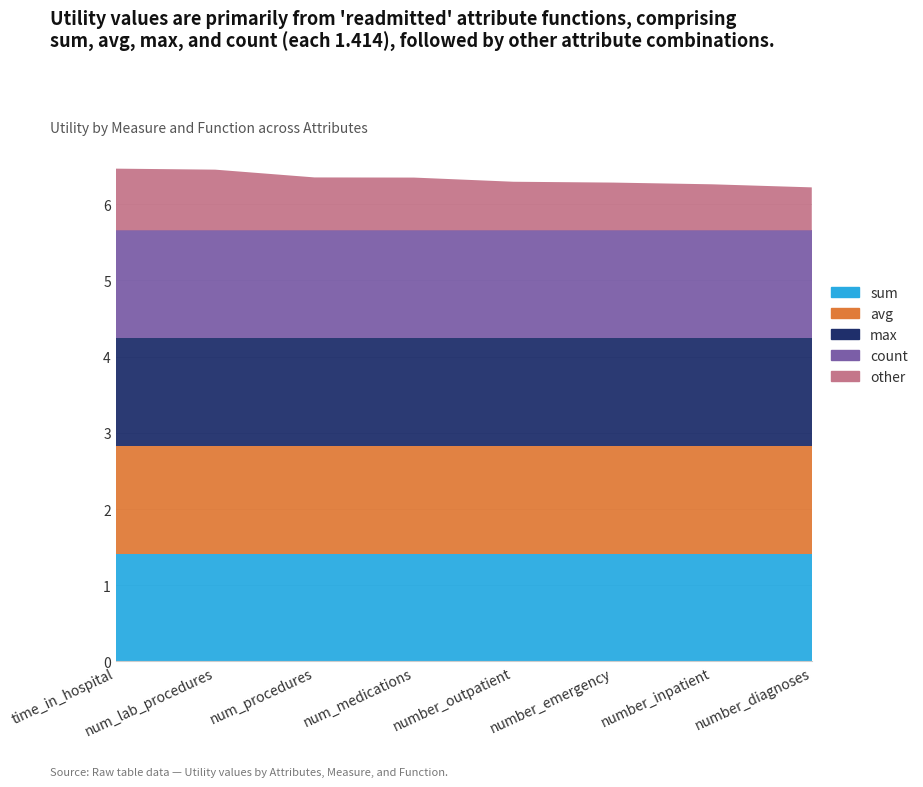

Reading left to right, extract all data points from this chart.

sum: 1.4	1.4	1.4	1.4	1.4	1.4	1.4	1.4
avg: 1.4	1.4	1.4	1.4	1.4	1.4	1.4	1.4
max: 1.4	1.4	1.4	1.4	1.4	1.4	1.4	1.4
count: 1.4	1.4	1.4	1.4	1.4	1.4	1.4	1.4
other: 0.8	0.8	0.7	0.7	0.6	0.6	0.6	0.6